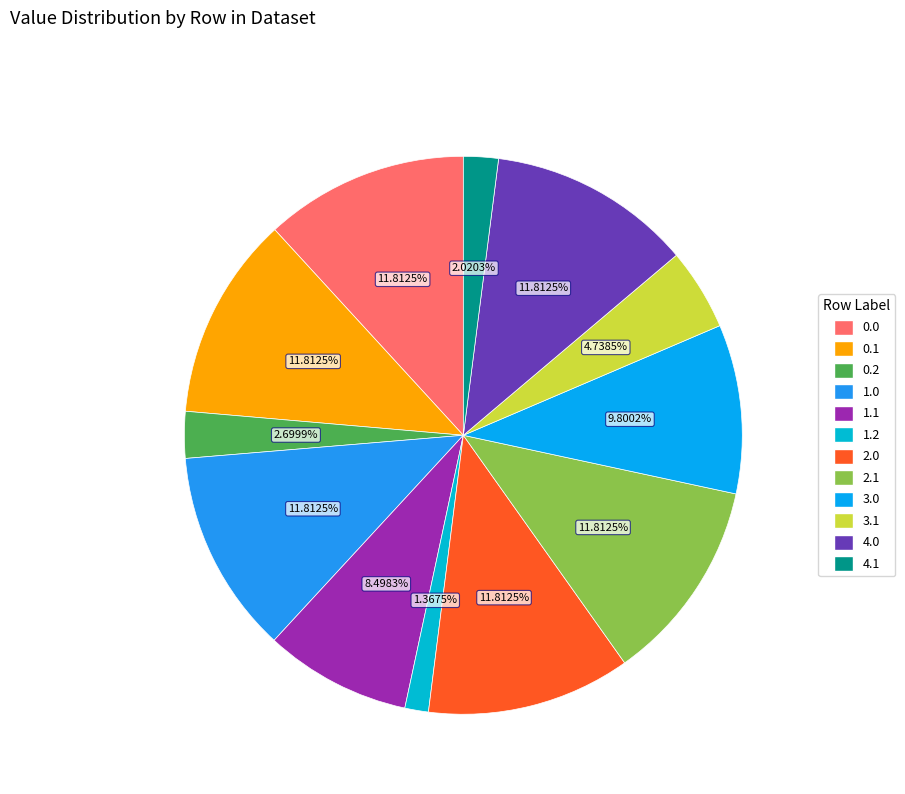

How many slices are in this pie chart?

12